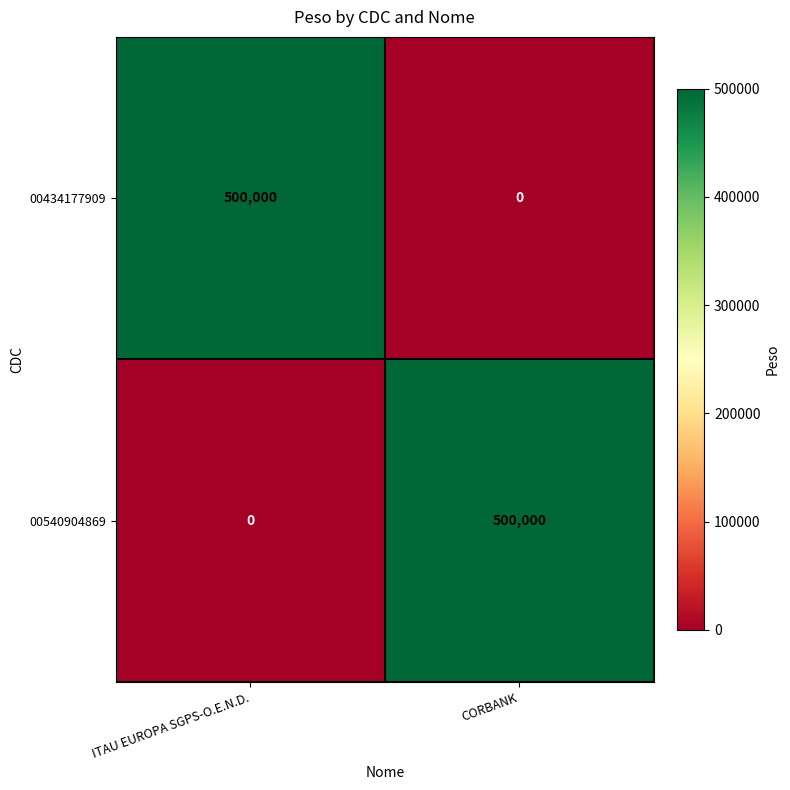

What is the difference between the 00540904869 values at CORBANK and ITAU EUROPA SGPS-O.E.N.D.?

500000